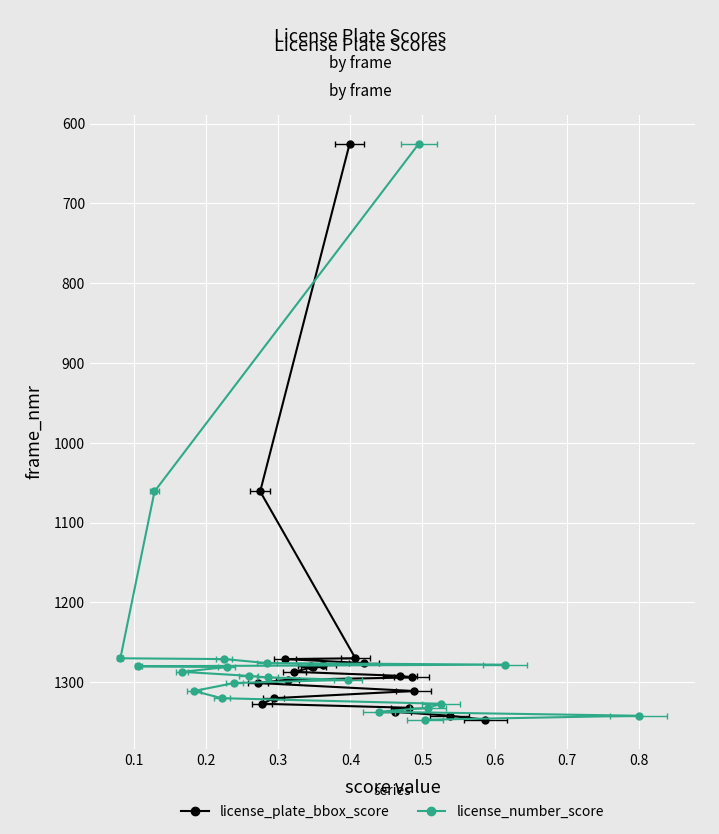

What is the difference between the second highest and second lowest values in the license_number_score series?

281